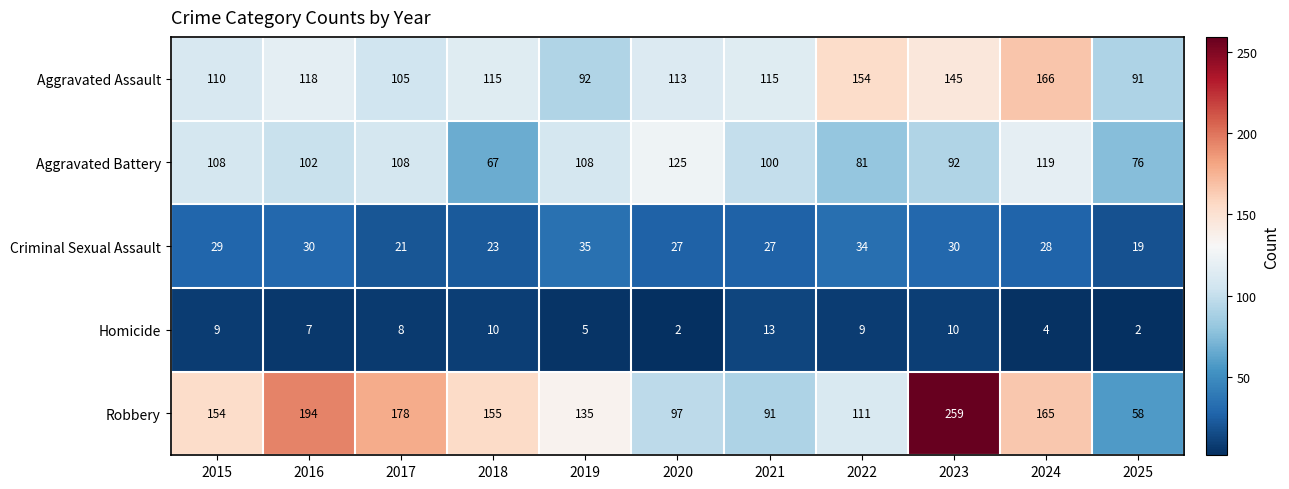

At which label does Criminal Sexual Assault first exceed 28?

2015